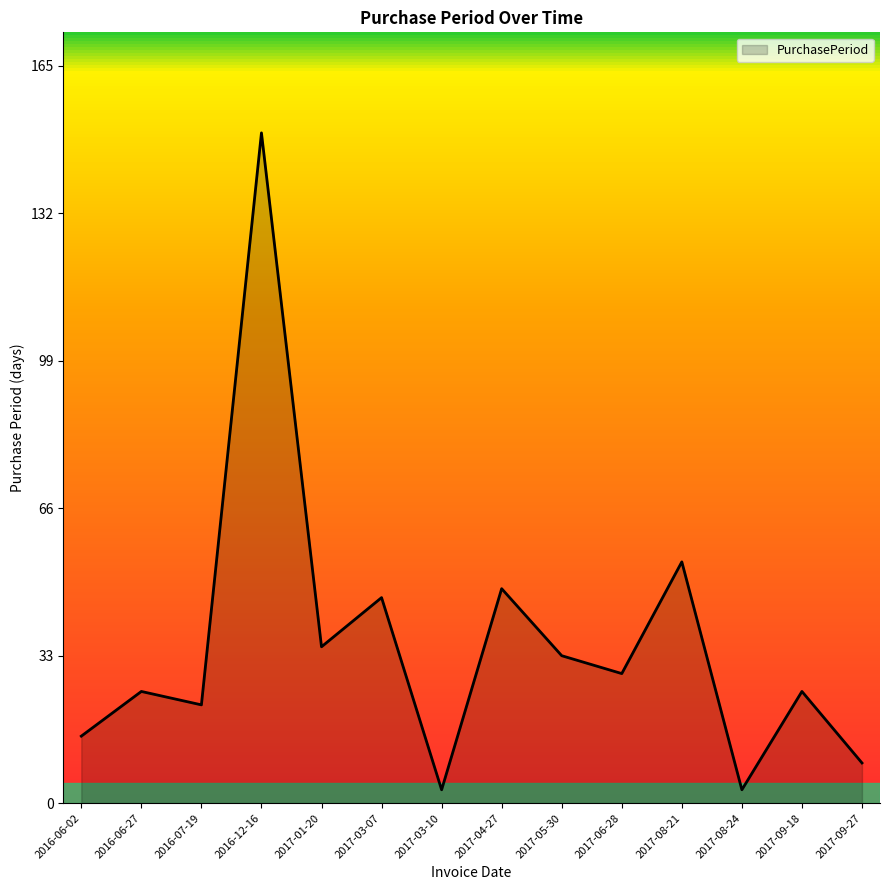

What is the difference between the values at 2016-06-27 and 2017-05-30?

8